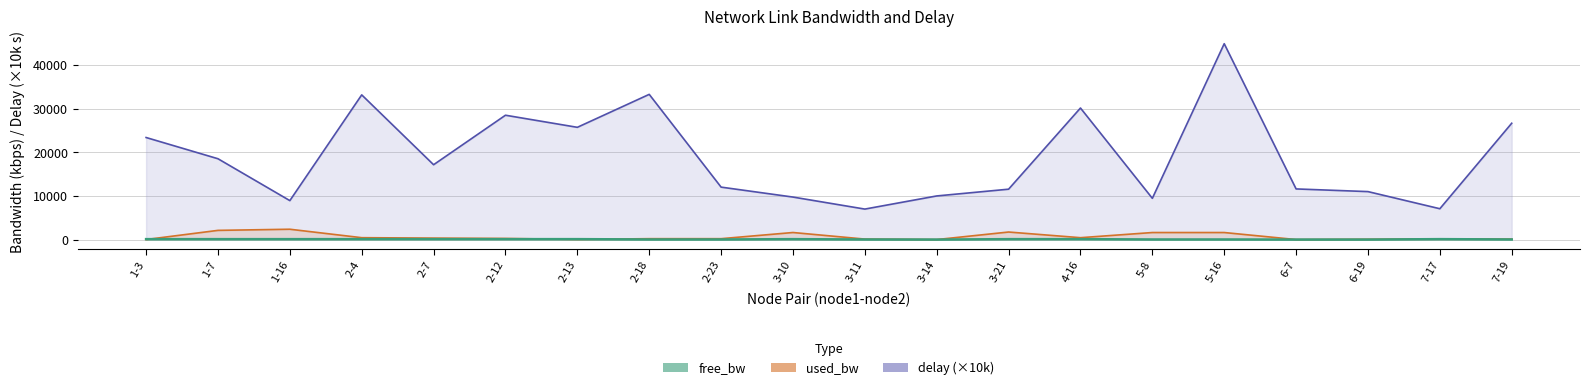

Between 2-18 and 7-17, which series saw the biggest shift?

delay (×10k)